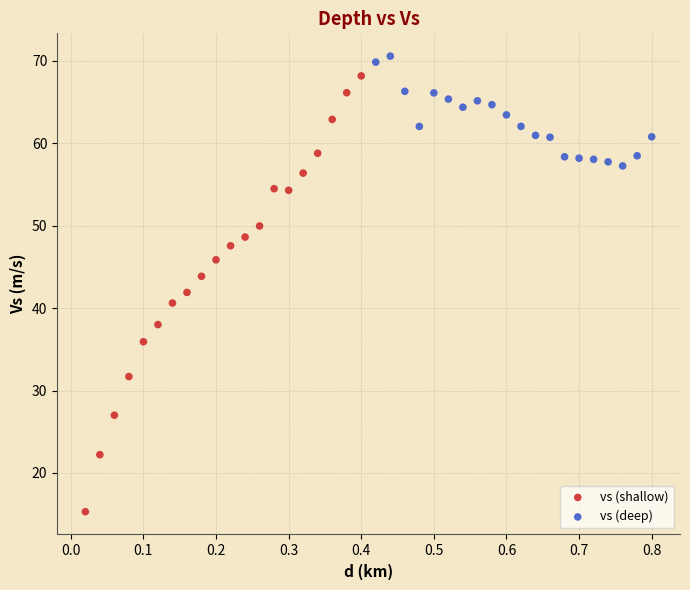

Which series reaches the minimum Y coordinate?

vs (shallow)